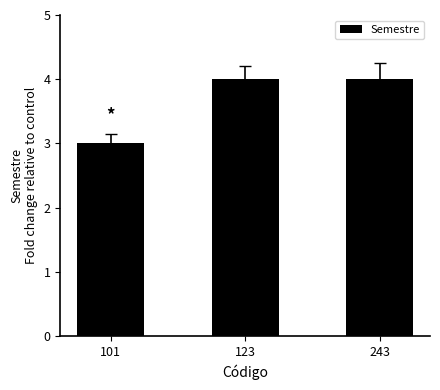

What is the value of the 3rd bar from the left?

4